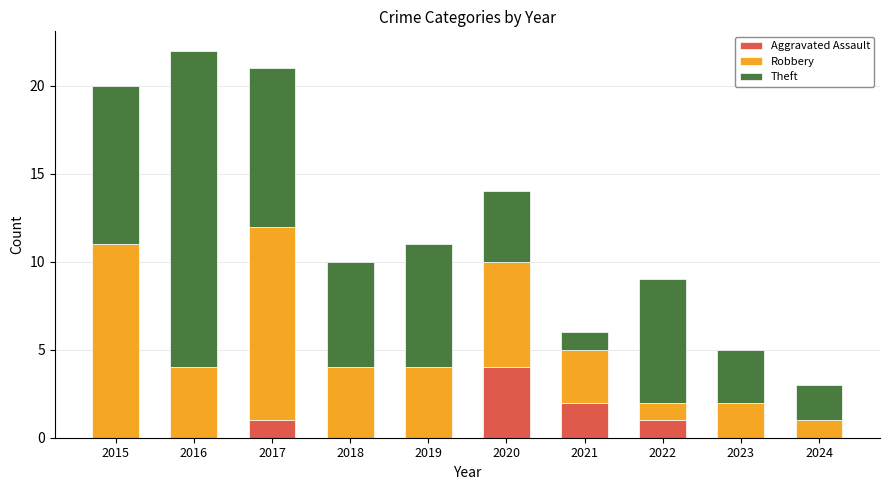

True or false: Aggravated Assault has a value of 0 at 2024.

True